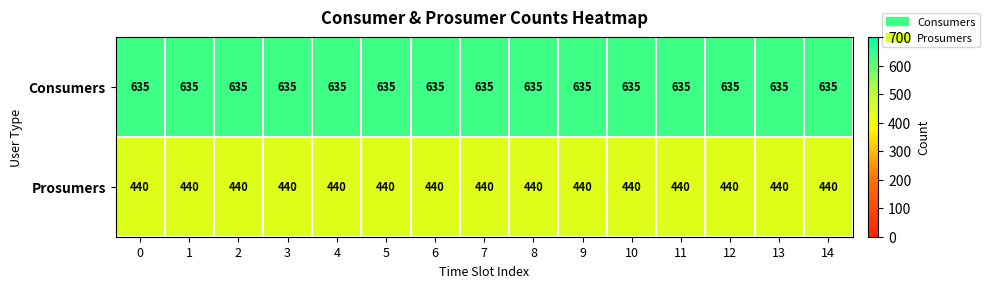

List the series in order of their peak value, highest first.

Consumers, Prosumers